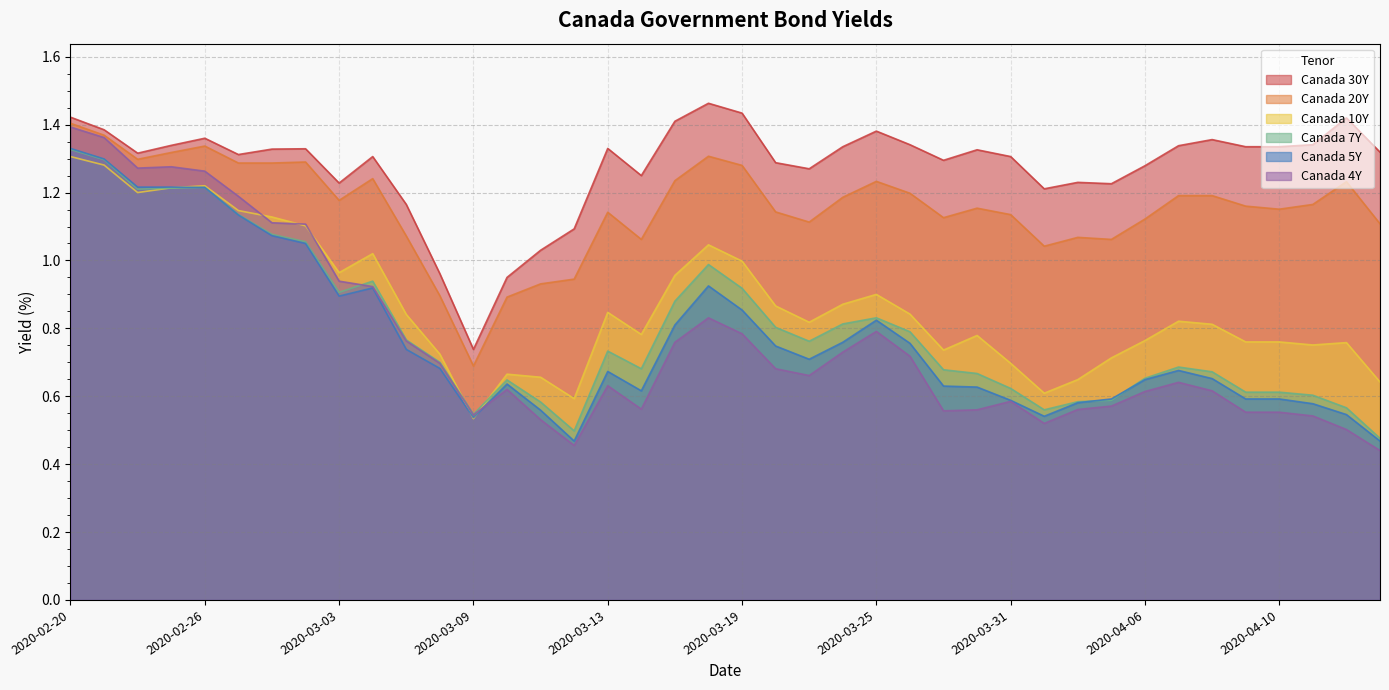

What is the label of the 3rd point from the right?

2020-04-13